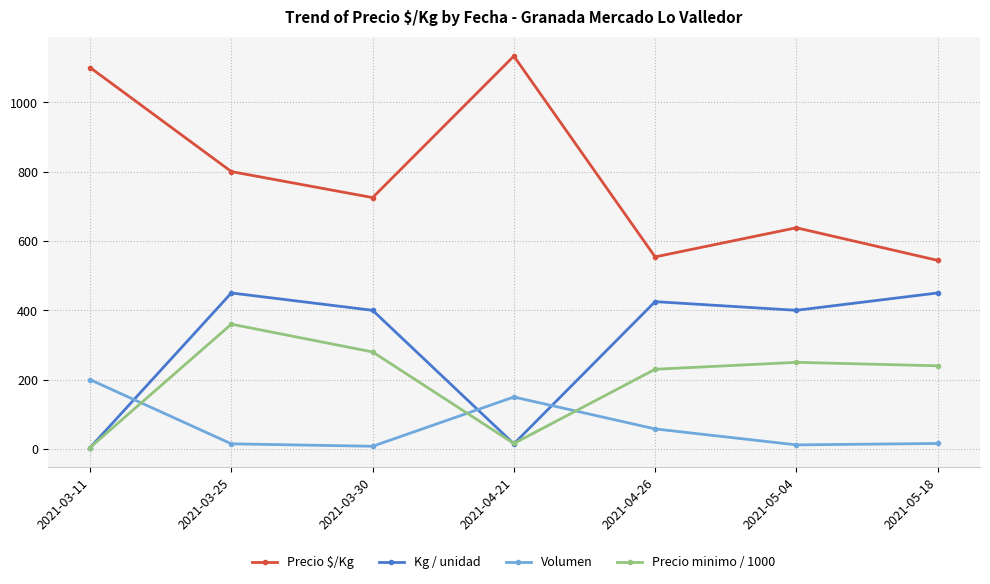

Which series ends up on top after the final intersection of Kg / unidad and Volumen?

Kg / unidad